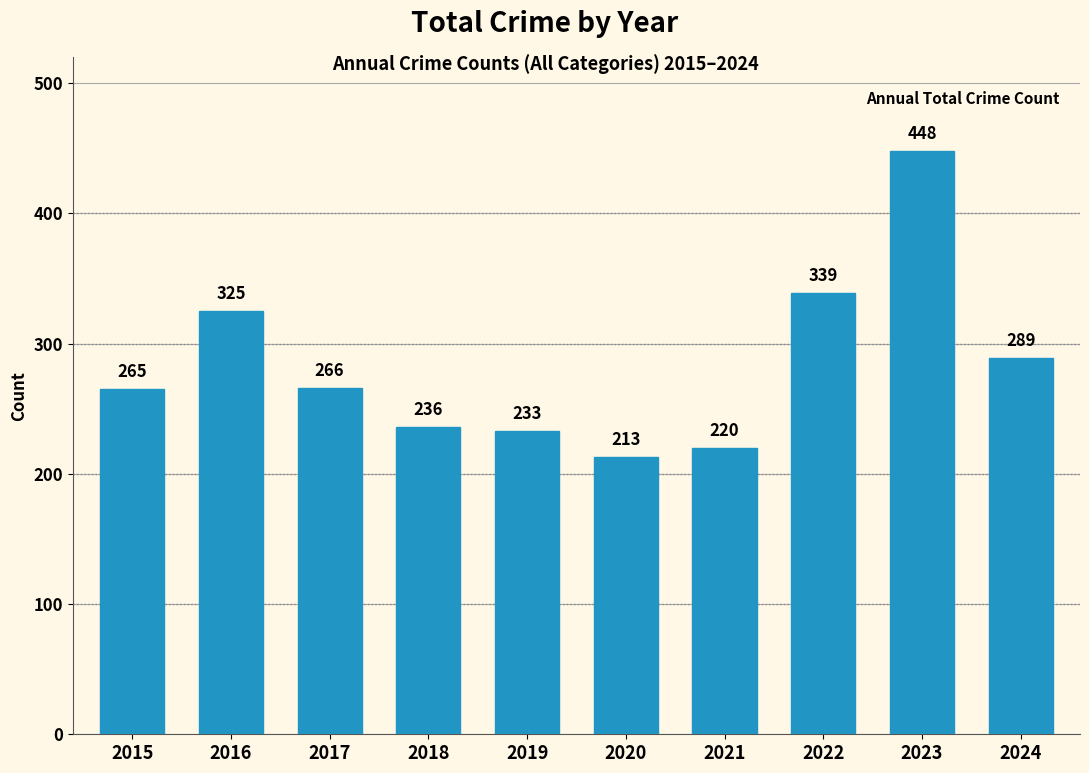

The chart shows a value of 370 at 2015. True or false?

False